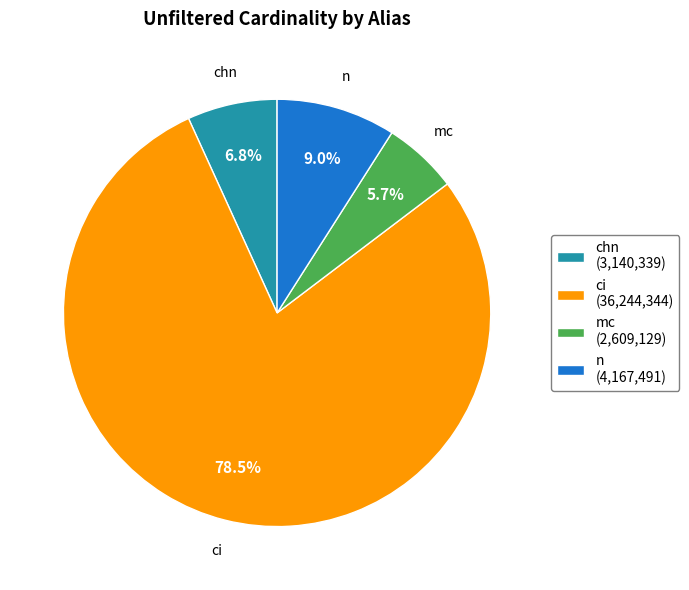

Is there a majority slice in this chart?

Yes